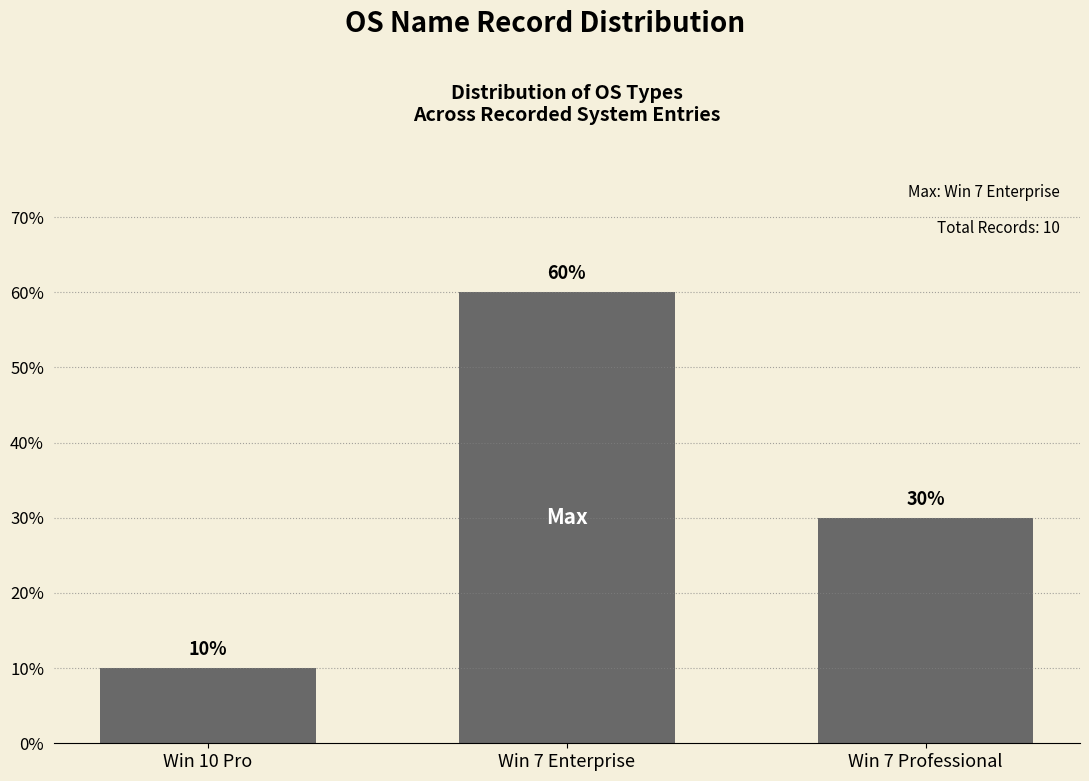

Rank the categories by value from lowest to highest.

Win 10 Pro, Win 7 Professional, Win 7 Enterprise